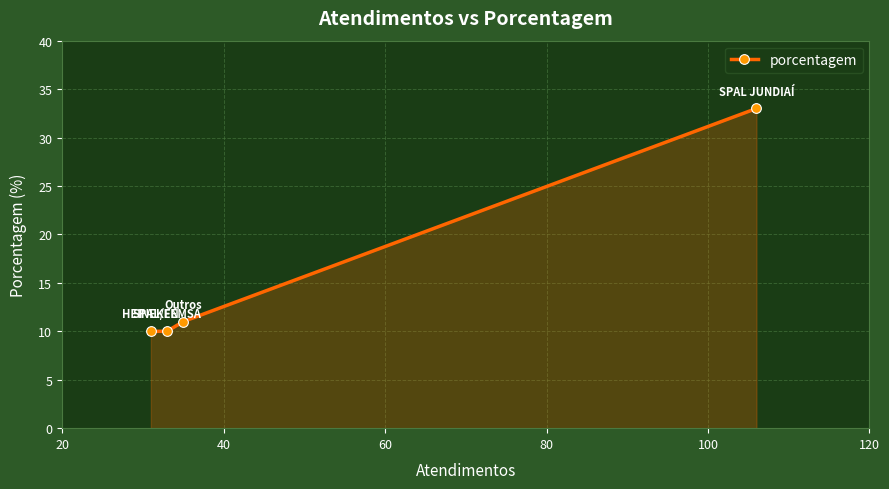

What is the average value?

16